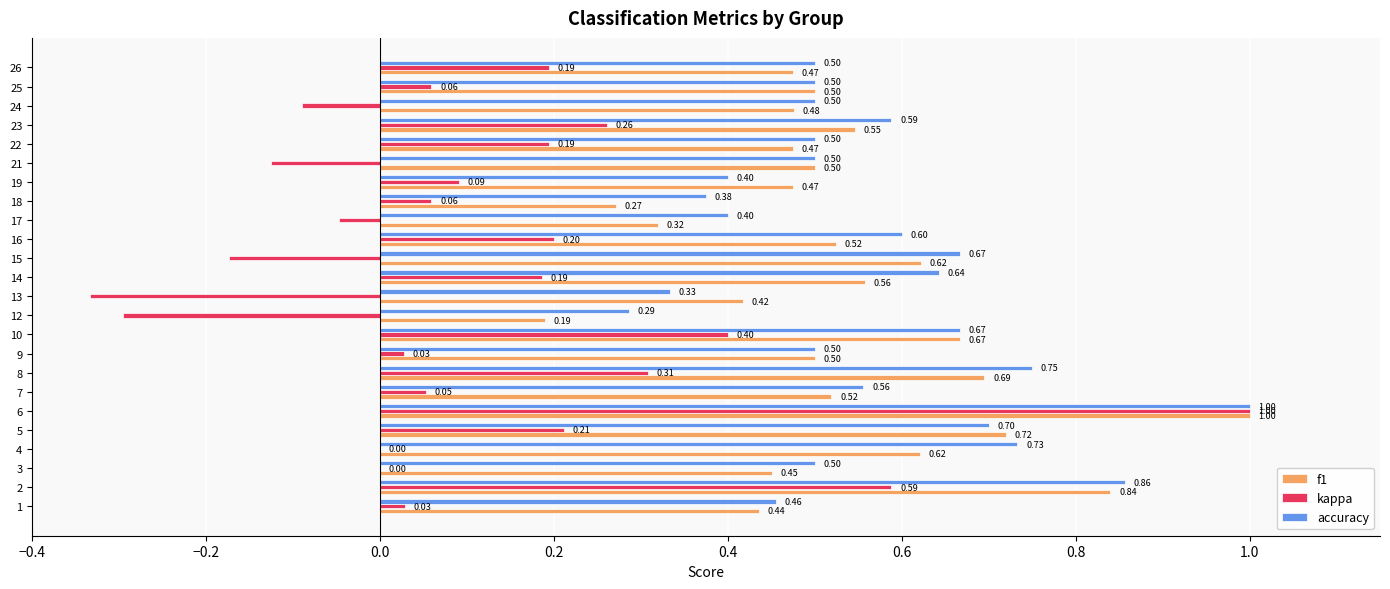

Count the number of categories in the chart.

24